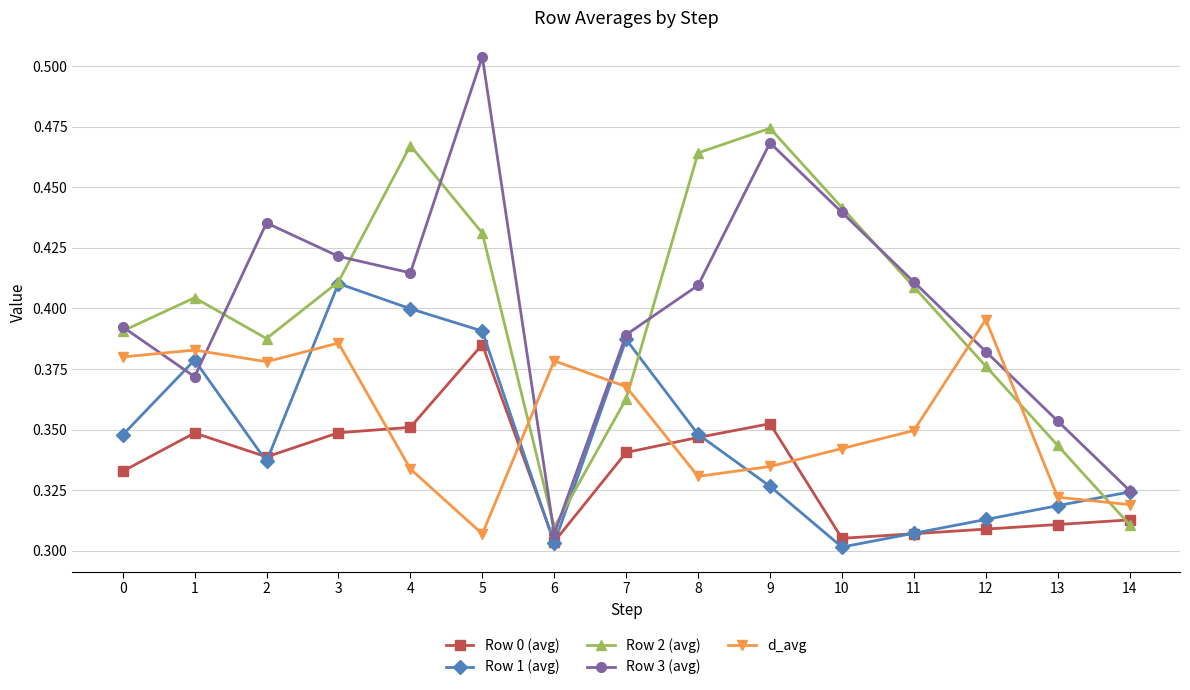

How many d_avg values are between 0 and 1?

15